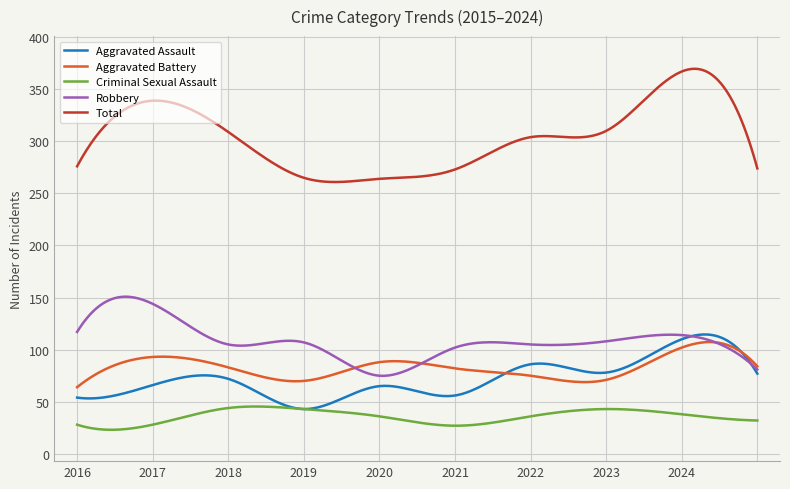

Which series has the largest total across all categories?

Total